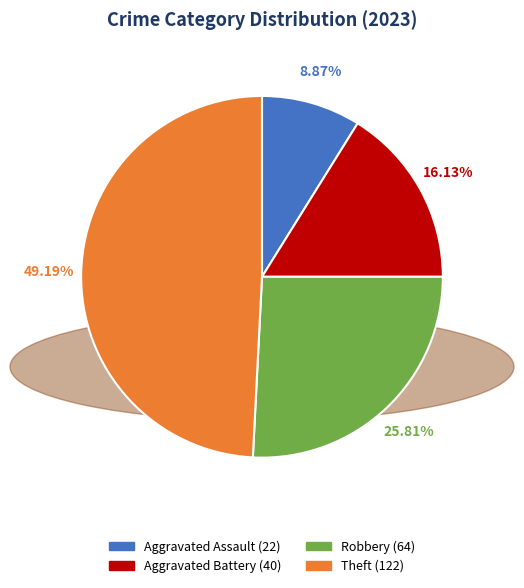

Rank the categories by value from highest to lowest.

Theft, Robbery, Aggravated Battery, Aggravated Assault